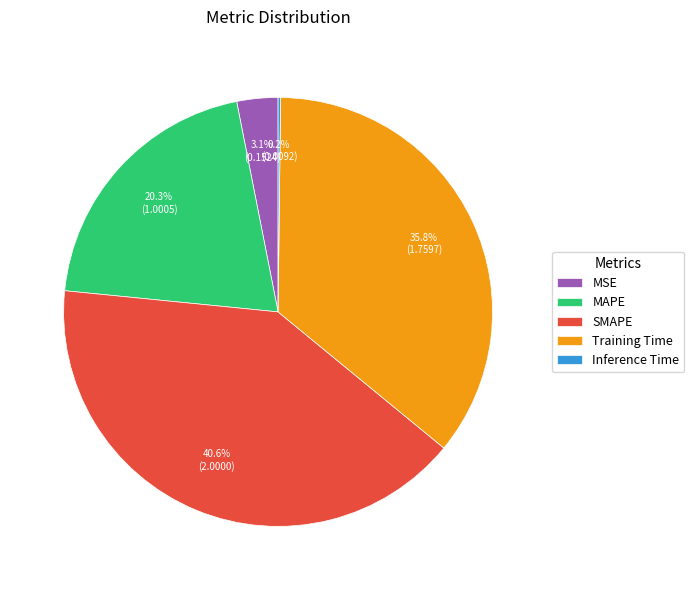

Combined, do SMAPE and MSE account for over 50%?

No